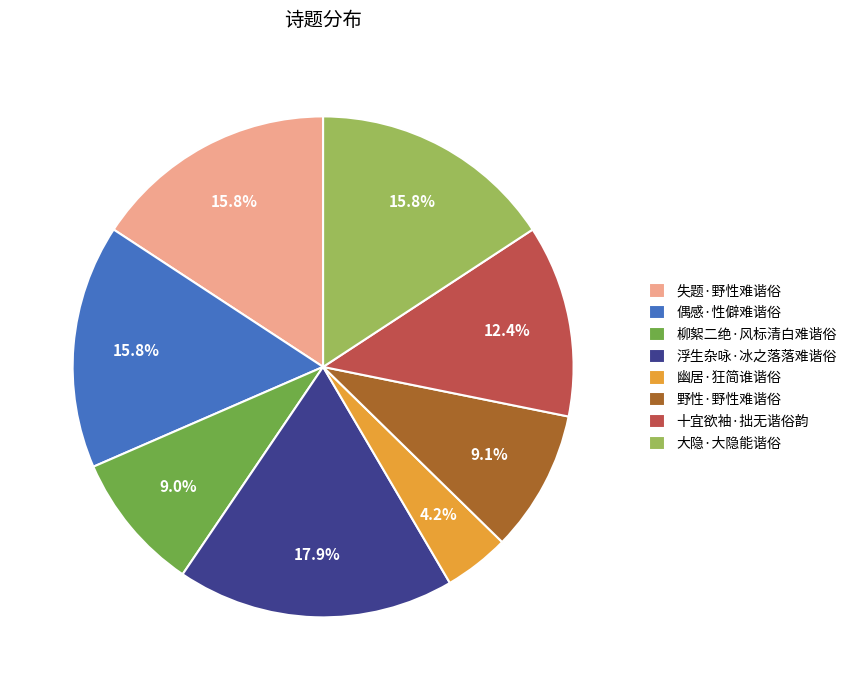

Do 浮生杂咏·冰之落落难谐俗 and 十宜欲袖·拙无谐俗韵 together represent more than half of the pie?

No